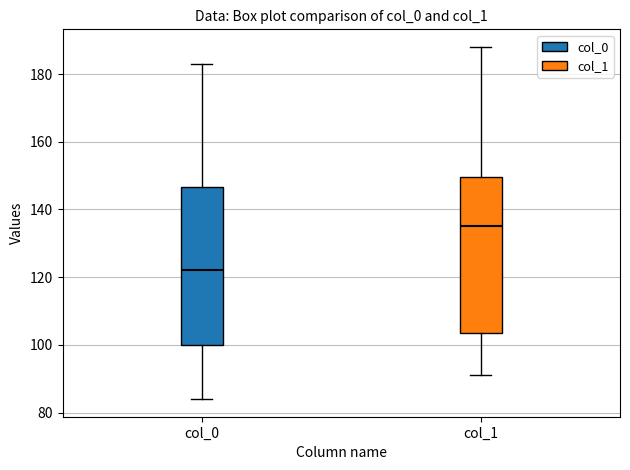

Which box has the highest median line?

col_1